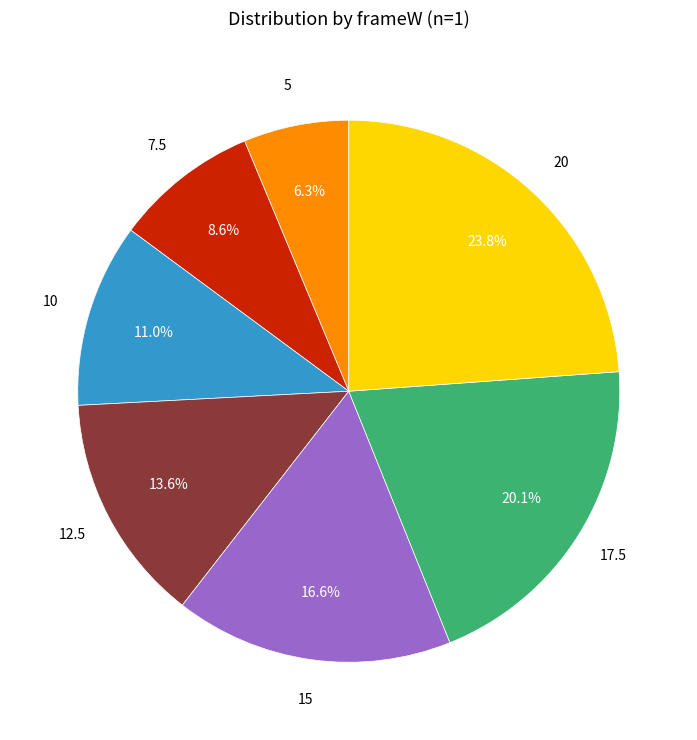

Rank the categories by value from lowest to highest.

5, 7.5, 10, 12.5, 15, 17.5, 20